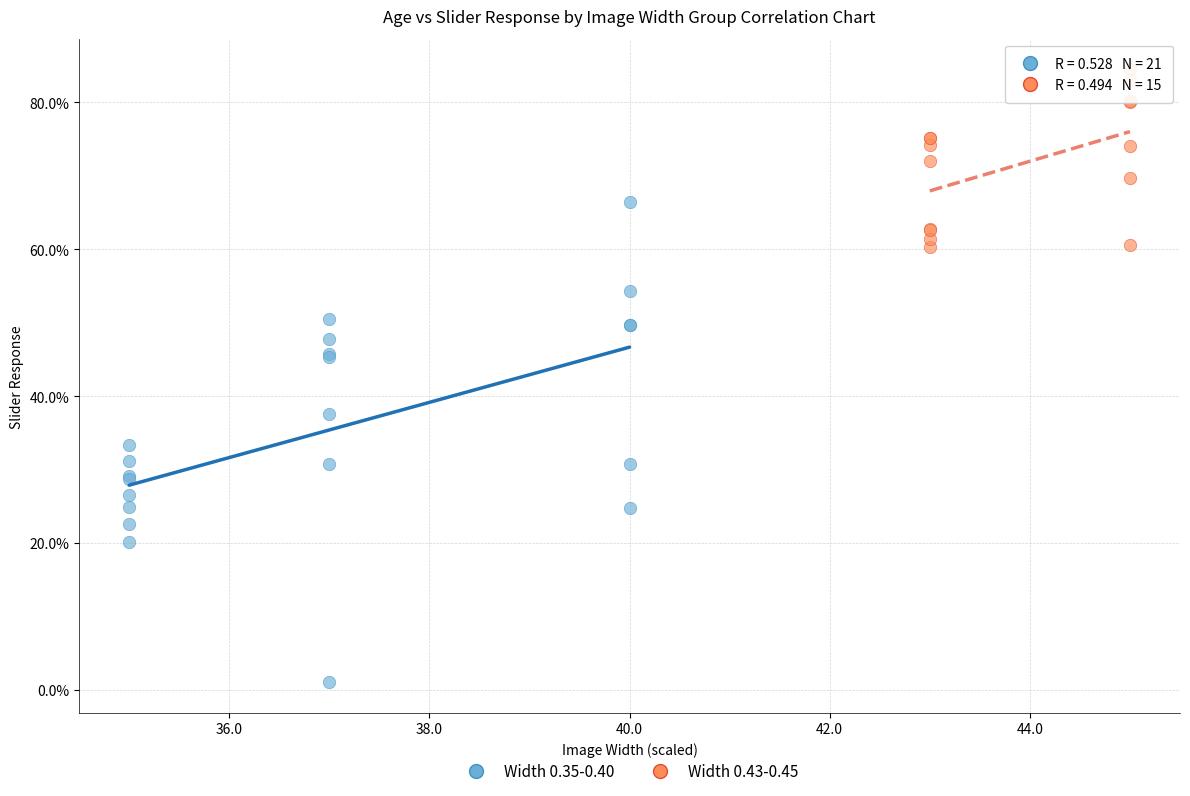

Which series has the largest Y range (max minus min)?

Width 0.35-0.40